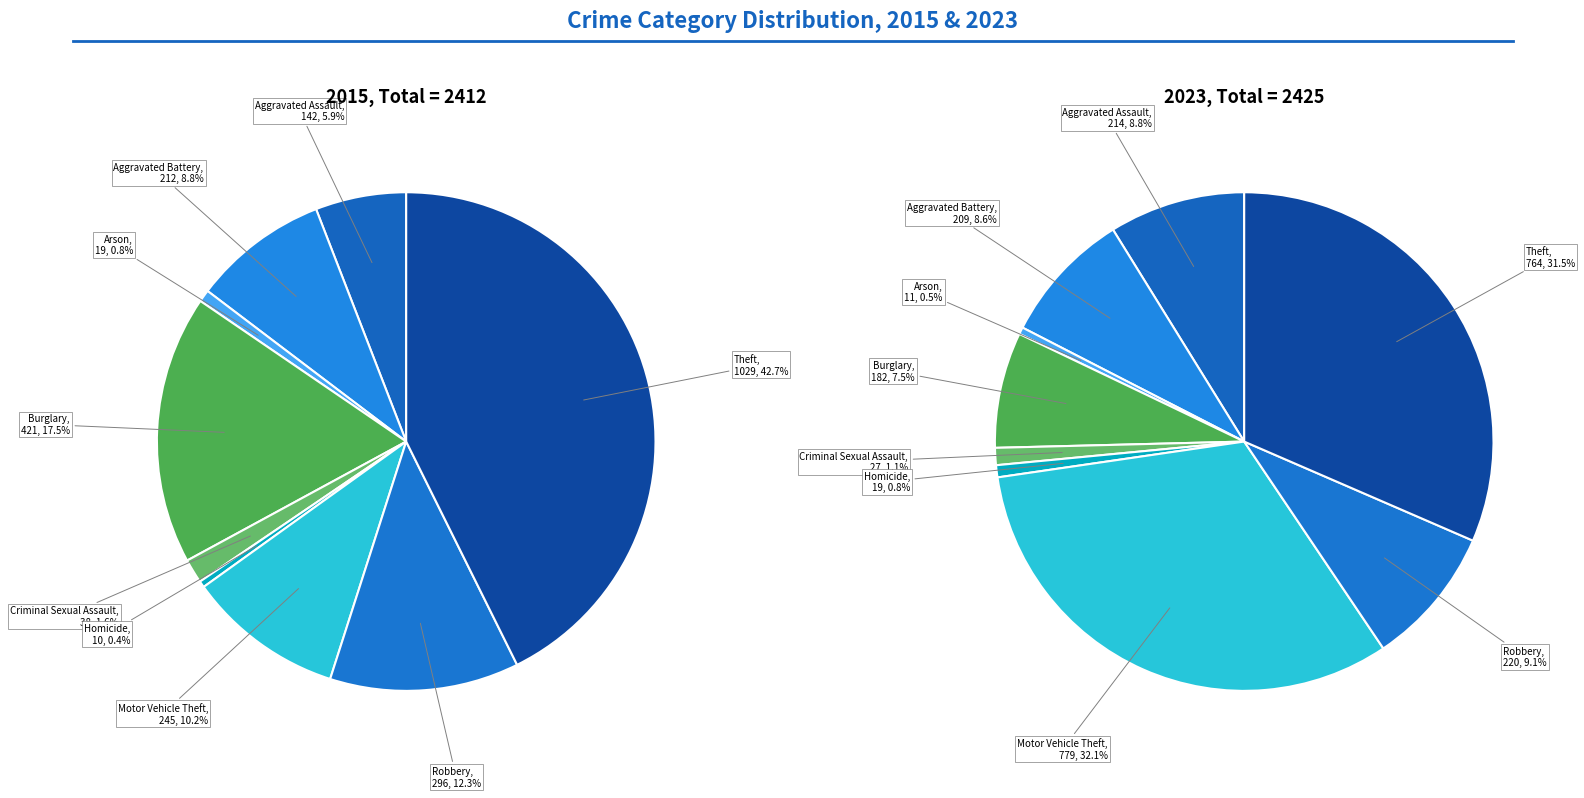

Rank the categories by value from lowest to highest.

Arson, Homicide, Criminal Sexual Assault, Burglary, Aggravated Battery, Aggravated Assault, Robbery, Theft, Motor Vehicle Theft